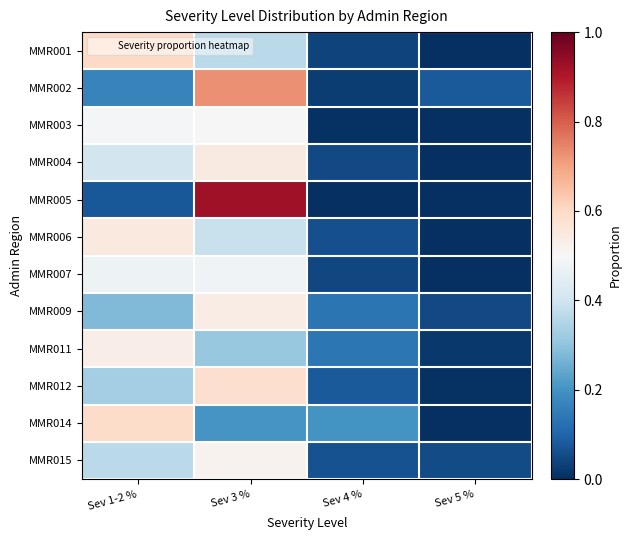

How many series are shown in this chart?

12